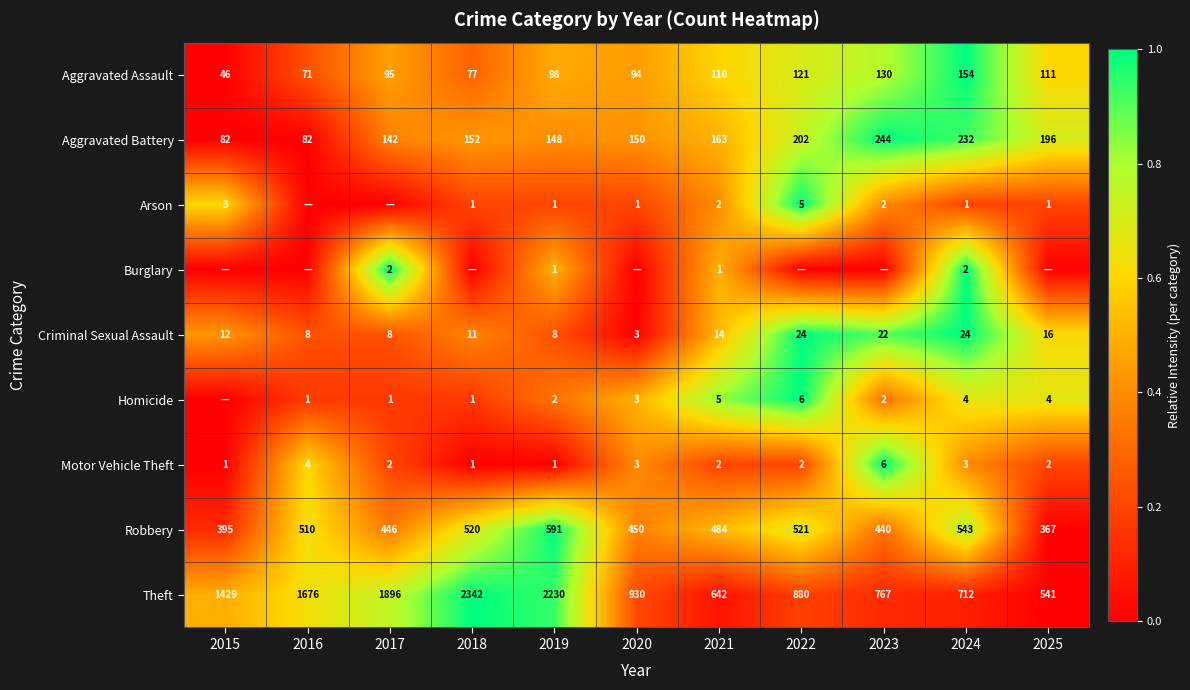

What is the highest value of the Robbery series?

591